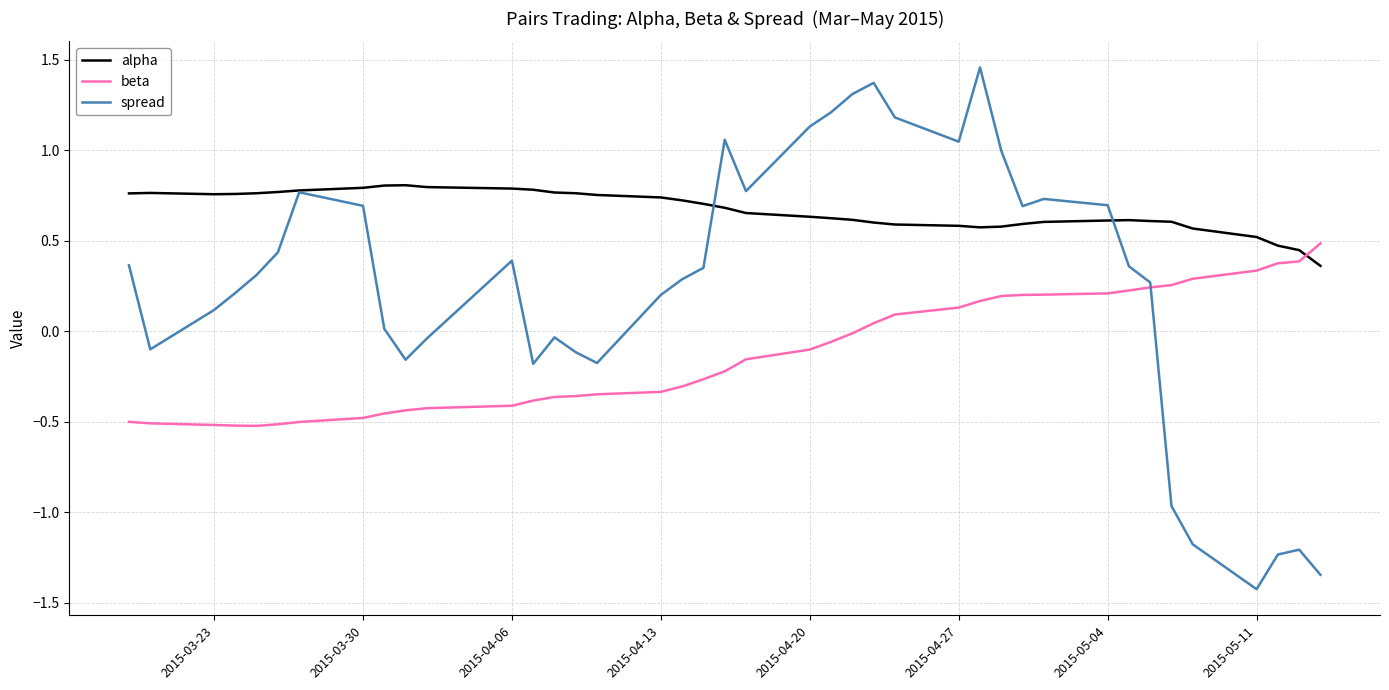

Which series has the widest spread of values?

spread